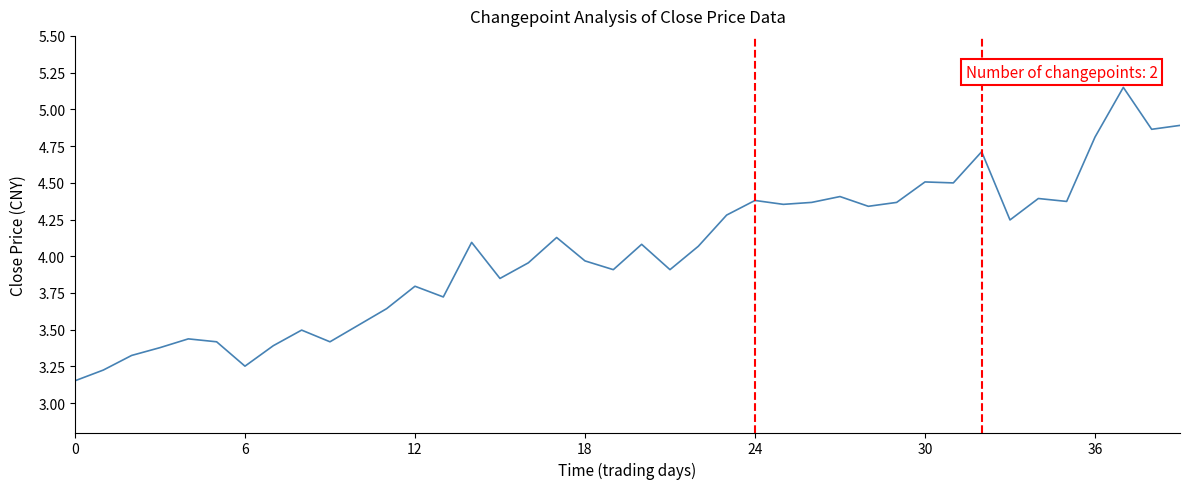

What is the difference between the maximum and minimum values?

2.0